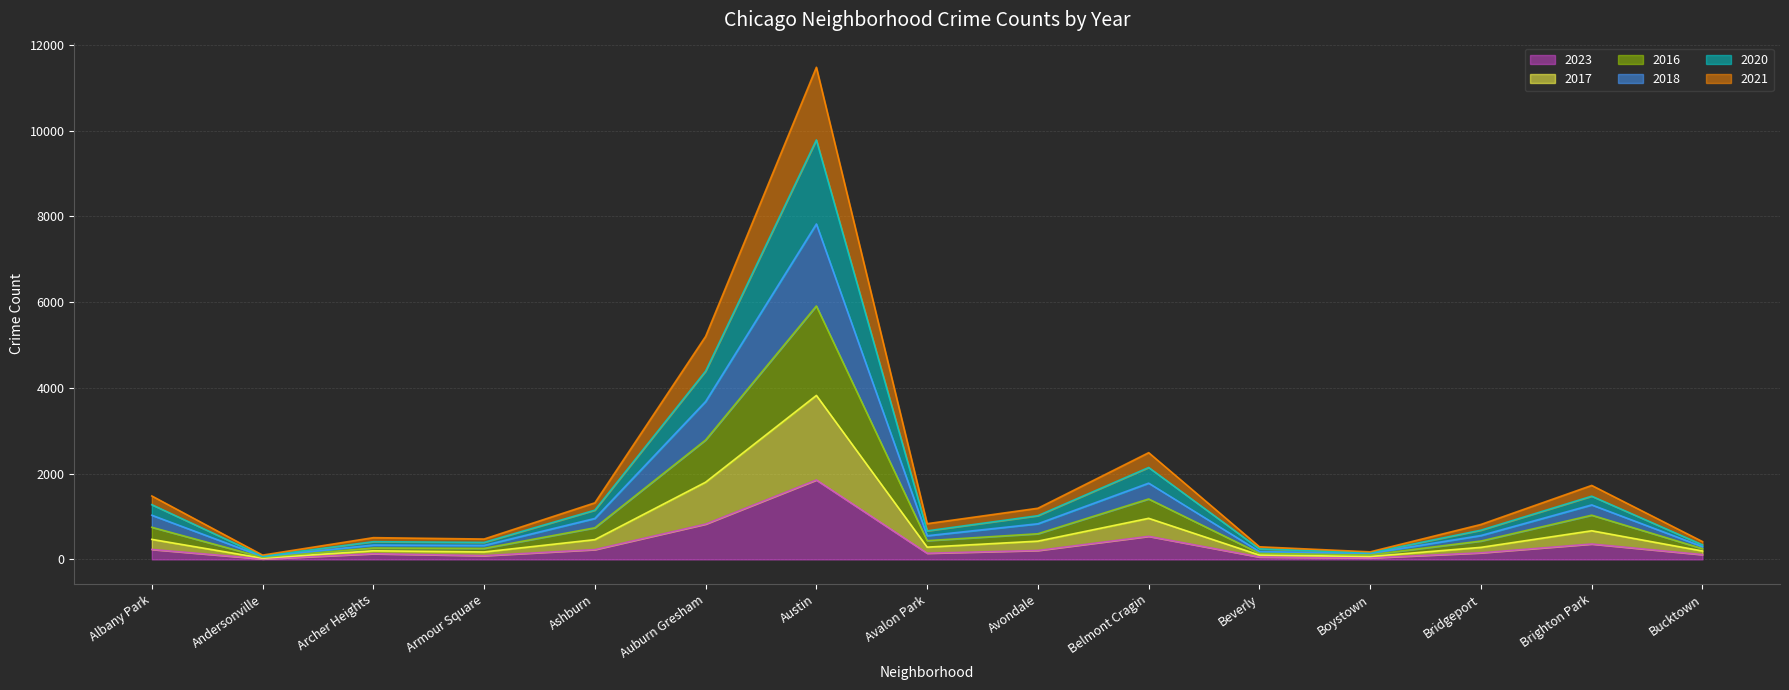

Does the chart have visible grid lines?

Yes